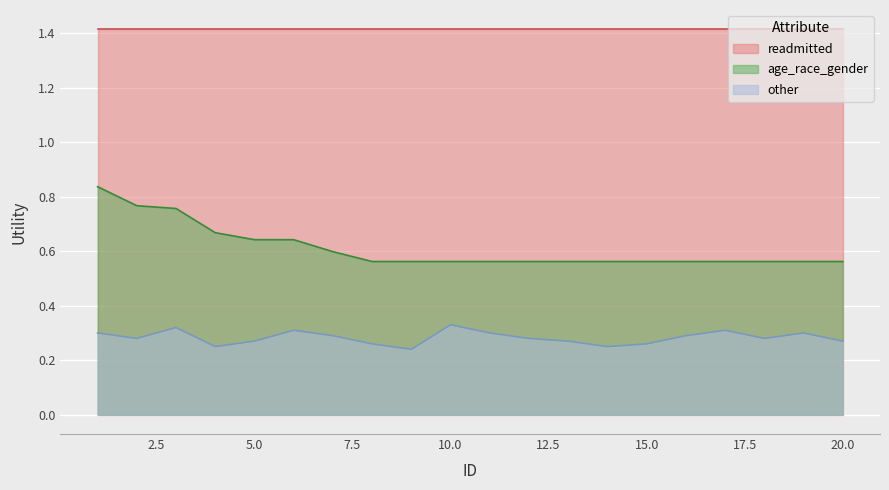

True or false: other and age_race_gender intersect in this chart.

False